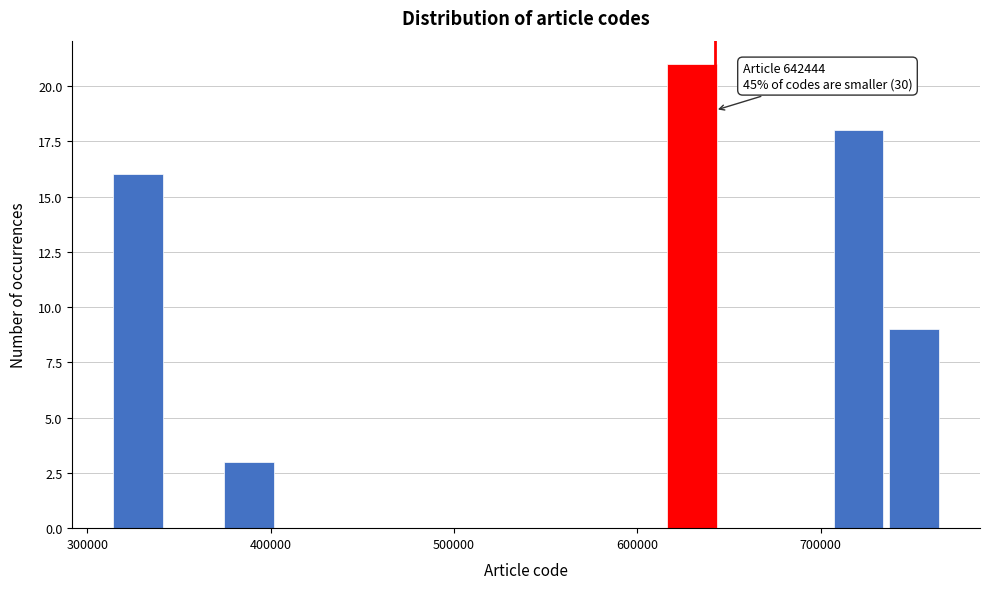

Read against the x-axis, roughly where is the centre of the tallest bar?

630000